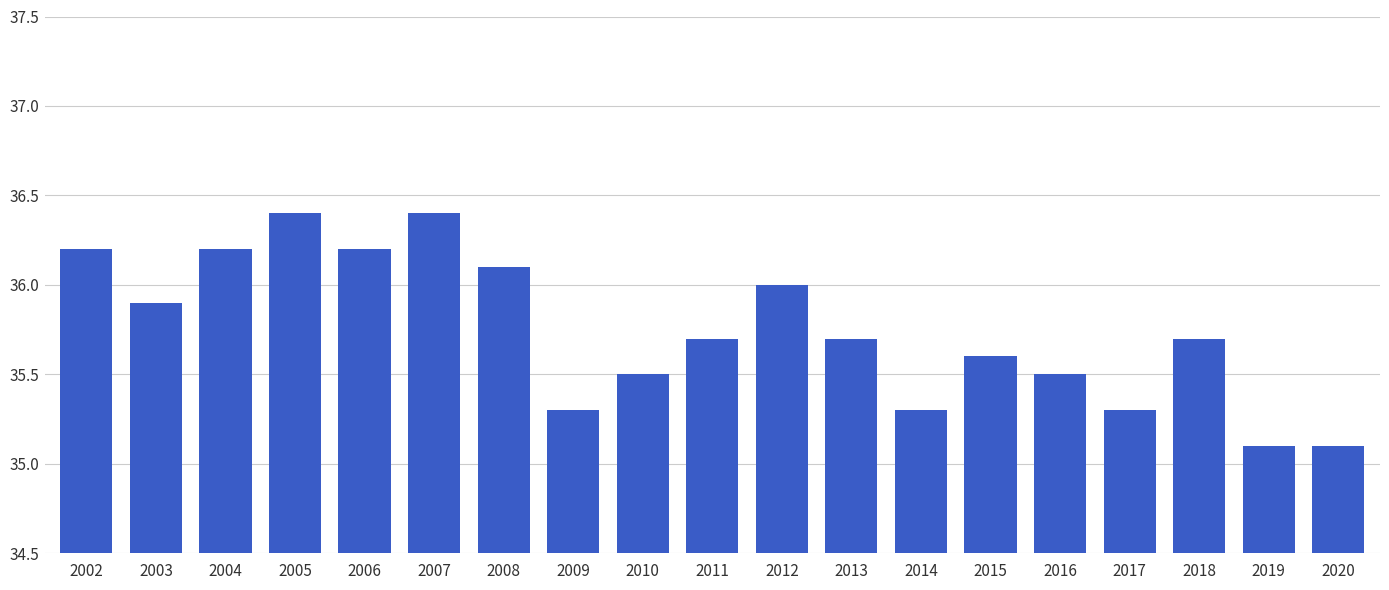

What is the value of the 6th bar from the left?

36.4